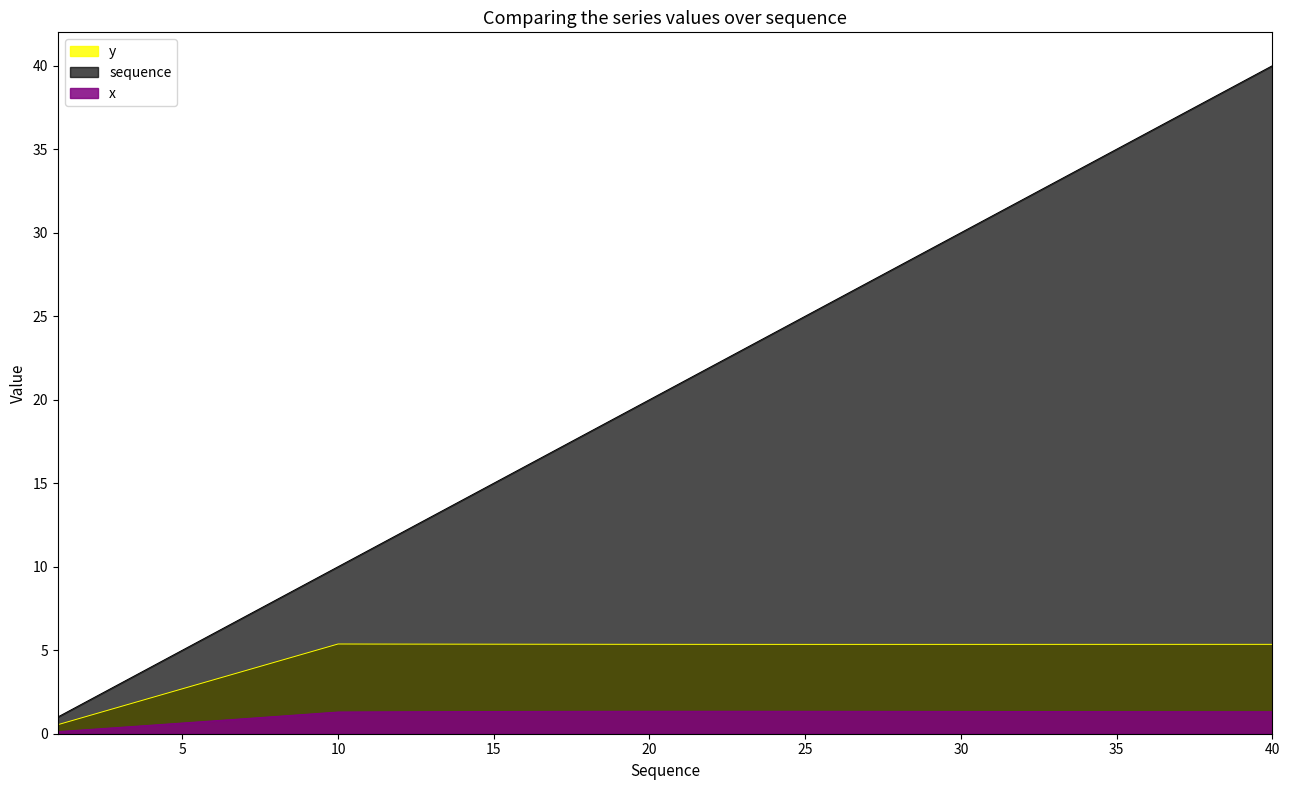

What is the average value of the sequence series?

20.5